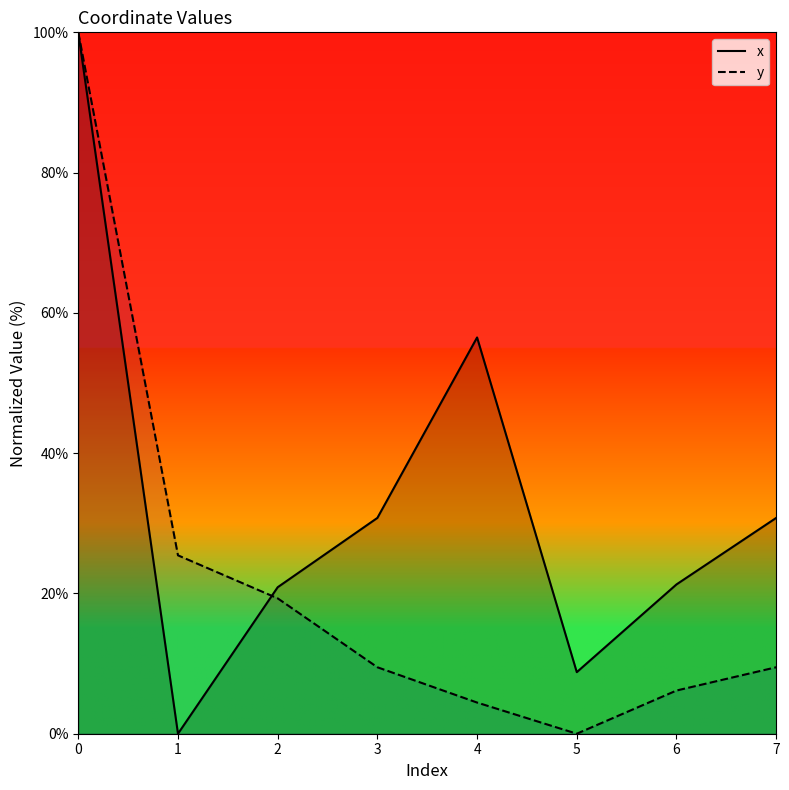

True or false: x and y cross at least once.

True